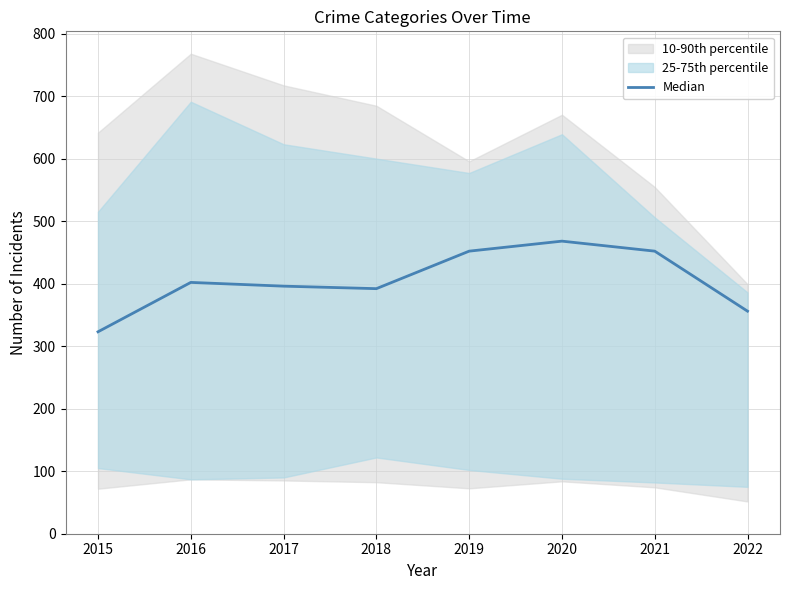

Where is the data nearest to the value 395?

2017